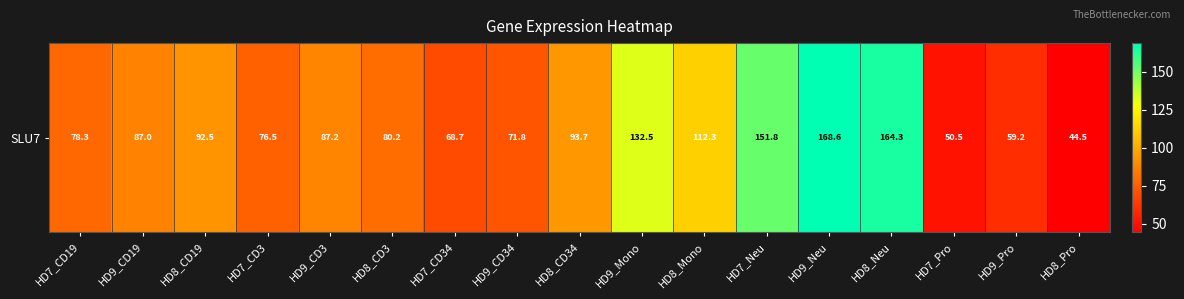

At which label is the value closest to 106?

HD8_Mono